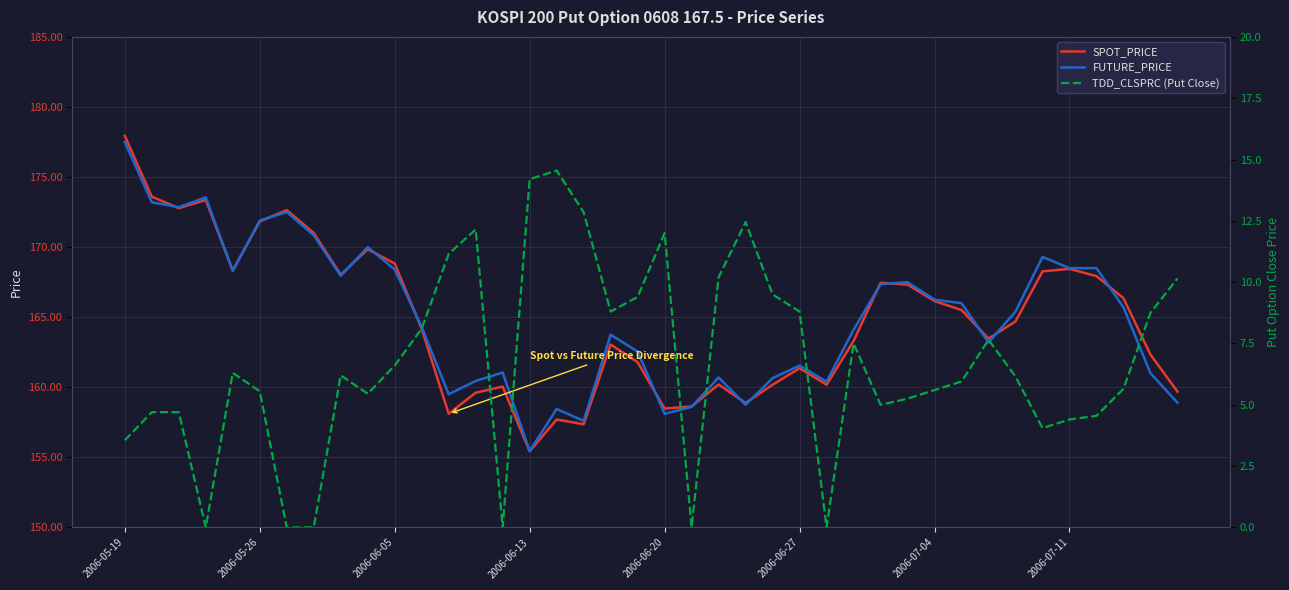

What is the maximum value shown in the chart?

177.9